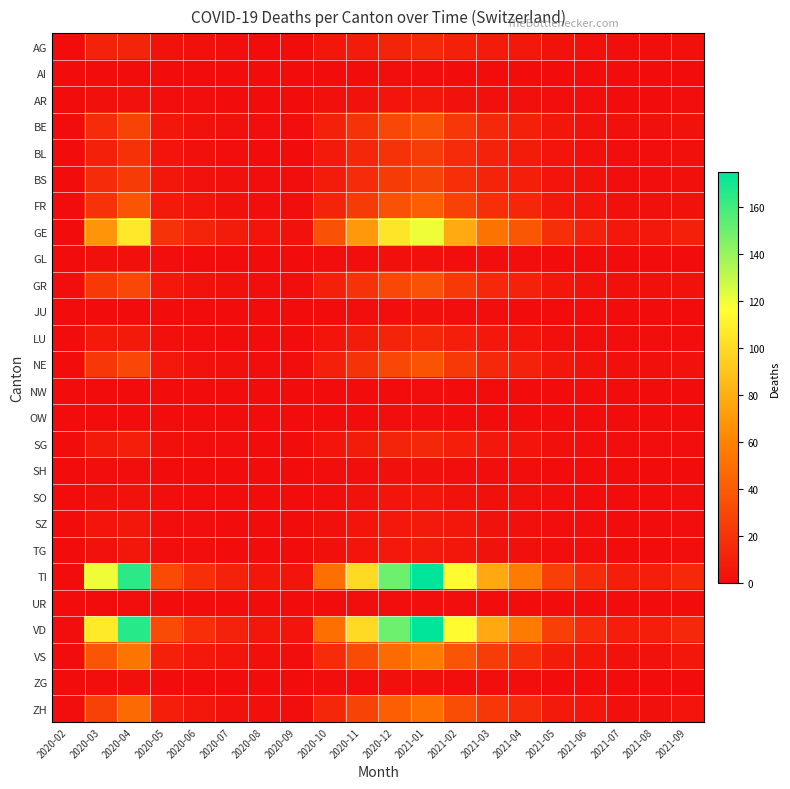

Reading left to right, what are all the values shown in this chart?

AG: 2020-02=0	2020-03=11	2020-04=12	2020-05=3	2020-06=2	2020-07=1	2020-08=0	2020-09=0	2020-10=5	2020-11=8	2020-12=12	2021-01=15	2021-02=10	2021-03=8	2021-04=6	2021-05=3	2021-06=2	2021-07=1	2021-08=1	2021-09=2
AI: 2020-02=0	2020-03=0	2020-04=0	2020-05=0	2020-06=0	2020-07=0	2020-08=0	2020-09=0	2020-10=0	2020-11=0	2020-12=1	2021-01=1	2021-02=0	2021-03=0	2021-04=0	2021-05=0	2021-06=0	2021-07=0	2021-08=0	2021-09=0
AR: 2020-02=0	2020-03=2	2020-04=3	2020-05=1	2020-06=1	2020-07=0	2020-08=0	2020-09=0	2020-10=2	2020-11=3	2020-12=4	2021-01=5	2021-02=3	2021-03=2	2021-04=2	2021-05=1	2021-06=1	2021-07=0	2021-08=0	2021-09=1
BE: 2020-02=0	2020-03=16	2020-04=28	2020-05=5	2020-06=3	2020-07=2	2020-08=1	2020-09=1	2020-10=10	2020-11=20	2020-12=30	2021-01=35	2021-02=22	2021-03=15	2021-04=10	2021-05=5	2021-06=3	2021-07=2	2021-08=2	2021-09=3
BL: 2020-02=0	2020-03=10	2020-04=19	2020-05=4	2020-06=2	2020-07=1	2020-08=0	2020-09=0	2020-10=7	2020-11=14	2020-12=20	2021-01=25	2021-02=16	2021-03=11	2021-04=8	2021-05=4	2021-06=2	2021-07=1	2021-08=1	2021-09=2
BS: 2020-02=0	2020-03=16	2020-04=24	2020-05=5	2020-06=3	2020-07=2	2020-08=1	2020-09=1	2020-10=8	2020-11=16	2020-12=24	2021-01=28	2021-02=18	2021-03=12	2021-04=9	2021-05=4	2021-06=3	2021-07=1	2021-08=1	2021-09=2
FR: 2020-02=0	2020-03=20	2020-04=37	2020-05=7	2020-06=4	2020-07=2	2020-08=1	2020-09=1	2020-10=12	2020-11=24	2020-12=35	2021-01=42	2021-02=27	2021-03=18	2021-04=13	2021-05=6	2021-06=4	2021-07=2	2021-08=2	2021-09=3
GE: 2020-02=0	2020-03=68	2020-04=106	2020-05=20	2020-06=12	2020-07=8	2020-08=4	2020-09=3	2020-10=35	2020-11=70	2020-12=105	2021-01=120	2021-02=78	2021-03=52	2021-04=38	2021-05=18	2021-06=11	2021-07=6	2021-08=6	2021-09=10
GL: 2020-02=0	2020-03=2	2020-04=2	2020-05=1	2020-06=0	2020-07=0	2020-08=0	2020-09=0	2020-10=1	2020-11=1	2020-12=2	2021-01=2	2021-02=1	2021-03=1	2021-04=1	2021-05=0	2021-06=0	2021-07=0	2021-08=0	2021-09=0
GR: 2020-02=1	2020-03=23	2020-04=30	2020-05=6	2020-06=3	2020-07=2	2020-08=1	2020-09=1	2020-10=10	2020-11=20	2020-12=30	2021-01=35	2021-02=23	2021-03=15	2021-04=11	2021-05=5	2021-06=3	2021-07=2	2021-08=2	2021-09=3
JU: 2020-02=0	2020-03=0	2020-04=0	2020-05=0	2020-06=0	2020-07=0	2020-08=0	2020-09=0	2020-10=0	2020-11=1	2020-12=1	2021-01=2	2021-02=1	2021-03=1	2021-04=0	2021-05=0	2021-06=0	2021-07=0	2021-08=0	2021-09=0
LU: 2020-02=0	2020-03=7	2020-04=7	2020-05=2	2020-06=1	2020-07=0	2020-08=0	2020-09=0	2020-10=4	2020-11=8	2020-12=12	2021-01=14	2021-02=9	2021-03=6	2021-04=4	2021-05=2	2021-06=1	2021-07=1	2021-08=1	2021-09=1
NE: 2020-02=0	2020-03=22	2020-04=30	2020-05=6	2020-06=3	2020-07=2	2020-08=1	2020-09=1	2020-10=10	2020-11=20	2020-12=30	2021-01=36	2021-02=23	2021-03=15	2021-04=11	2021-05=5	2021-06=3	2021-07=2	2021-08=2	2021-09=3
NW: 2020-02=0	2020-03=0	2020-04=0	2020-05=0	2020-06=0	2020-07=0	2020-08=0	2020-09=0	2020-10=0	2020-11=0	2020-12=0	2021-01=1	2021-02=0	2021-03=0	2021-04=0	2021-05=0	2021-06=0	2021-07=0	2021-08=0	2021-09=0
OW: 2020-02=0	2020-03=0	2020-04=0	2020-05=0	2020-06=0	2020-07=0	2020-08=0	2020-09=0	2020-10=0	2020-11=0	2020-12=1	2021-01=1	2021-02=0	2021-03=0	2021-04=0	2021-05=0	2021-06=0	2021-07=0	2021-08=0	2021-09=0
SG: 2020-02=0	2020-03=7	2020-04=9	2020-05=2	2020-06=1	2020-07=1	2020-08=0	2020-09=0	2020-10=4	2020-11=8	2020-12=12	2021-01=14	2021-02=9	2021-03=6	2021-04=4	2021-05=2	2021-06=1	2021-07=1	2021-08=1	2021-09=1
SH: 2020-02=0	2020-03=1	2020-04=1	2020-05=0	2020-06=0	2020-07=0	2020-08=0	2020-09=0	2020-10=1	2020-11=1	2020-12=2	2021-01=2	2021-02=1	2021-03=1	2021-04=1	2021-05=0	2021-06=0	2021-07=0	2021-08=0	2021-09=0
SO: 2020-02=0	2020-03=2	2020-04=3	2020-05=1	2020-06=0	2020-07=0	2020-08=0	2020-09=0	2020-10=1	2020-11=3	2020-12=4	2021-01=5	2021-02=3	2021-03=2	2021-04=2	2021-05=1	2021-06=0	2021-07=0	2021-08=0	2021-09=1
SZ: 2020-02=0	2020-03=4	2020-04=5	2020-05=1	2020-06=1	2020-07=0	2020-08=0	2020-09=0	2020-10=2	2020-11=4	2020-12=6	2021-01=7	2021-02=5	2021-03=3	2021-04=2	2021-05=1	2021-06=1	2021-07=0	2021-08=0	2021-09=1
TG: 2020-02=0	2020-03=3	2020-04=5	2020-05=1	2020-06=1	2020-07=0	2020-08=0	2020-09=0	2020-10=2	2020-11=4	2020-12=6	2021-01=7	2021-02=5	2021-03=3	2021-04=2	2021-05=1	2021-06=1	2021-07=0	2021-08=0	2021-09=1
TI: 2020-02=0	2020-03=120	2020-04=165	2020-05=32	2020-06=18	2020-07=11	2020-08=5	2020-09=4	2020-10=50	2020-11=100	2020-12=150	2021-01=175	2021-02=115	2021-03=77	2021-04=56	2021-05=26	2021-06=16	2021-07=9	2021-08=9	2021-09=15
UR: 2020-02=0	2020-03=0	2020-04=1	2020-05=0	2020-06=0	2020-07=0	2020-08=0	2020-09=0	2020-10=0	2020-11=1	2020-12=1	2021-01=1	2021-02=1	2021-03=0	2021-04=0	2021-05=0	2021-06=0	2021-07=0	2021-08=0	2021-09=0
VD: 2020-02=1	2020-03=107	2020-04=166	2020-05=32	2020-06=18	2020-07=11	2020-08=5	2020-09=4	2020-10=50	2020-11=100	2020-12=150	2021-01=175	2021-02=115	2021-03=77	2021-04=56	2021-05=26	2021-06=16	2021-07=9	2021-08=9	2021-09=15
VS: 2020-02=0	2020-03=37	2020-04=53	2020-05=10	2020-06=6	2020-07=4	2020-08=2	2020-09=1	2020-10=16	2020-11=32	2020-12=48	2021-01=56	2021-02=37	2021-03=25	2021-04=18	2021-05=8	2021-06=5	2021-07=3	2021-08=3	2021-09=5
ZG: 2020-02=0	2020-03=1	2020-04=2	2020-05=0	2020-06=0	2020-07=0	2020-08=0	2020-09=0	2020-10=1	2020-11=1	2020-12=2	2021-01=2	2021-02=1	2021-03=1	2021-04=1	2021-05=0	2021-06=0	2021-07=0	2021-08=0	2021-09=0
ZH: 2020-02=1	2020-03=27	2020-04=48	2020-05=9	2020-06=5	2020-07=3	2020-08=2	2020-09=1	2020-10=14	2020-11=28	2020-12=42	2021-01=50	2021-02=33	2021-03=22	2021-04=16	2021-05=7	2021-06=5	2021-07=2	2021-08=2	2021-09=4